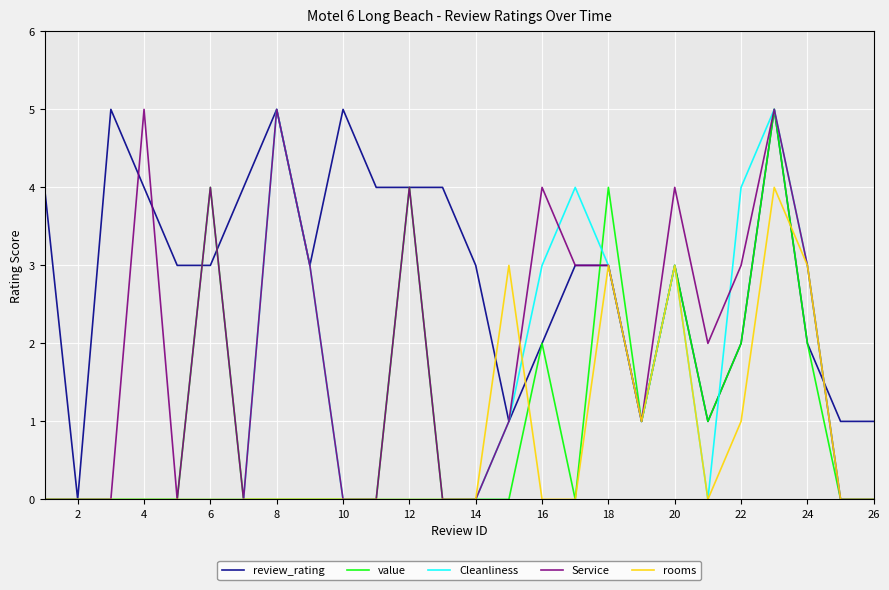

Which series has the largest total across all categories?

review_rating